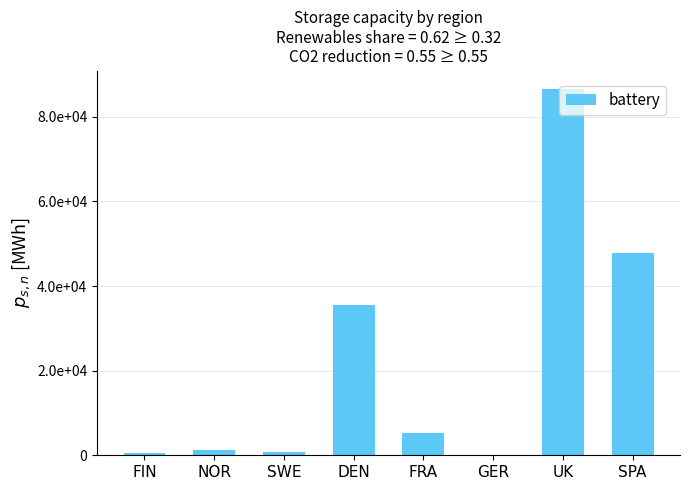

Rank the categories by value from highest to lowest.

UK, SPA, DEN, FRA, NOR, SWE, FIN, GER